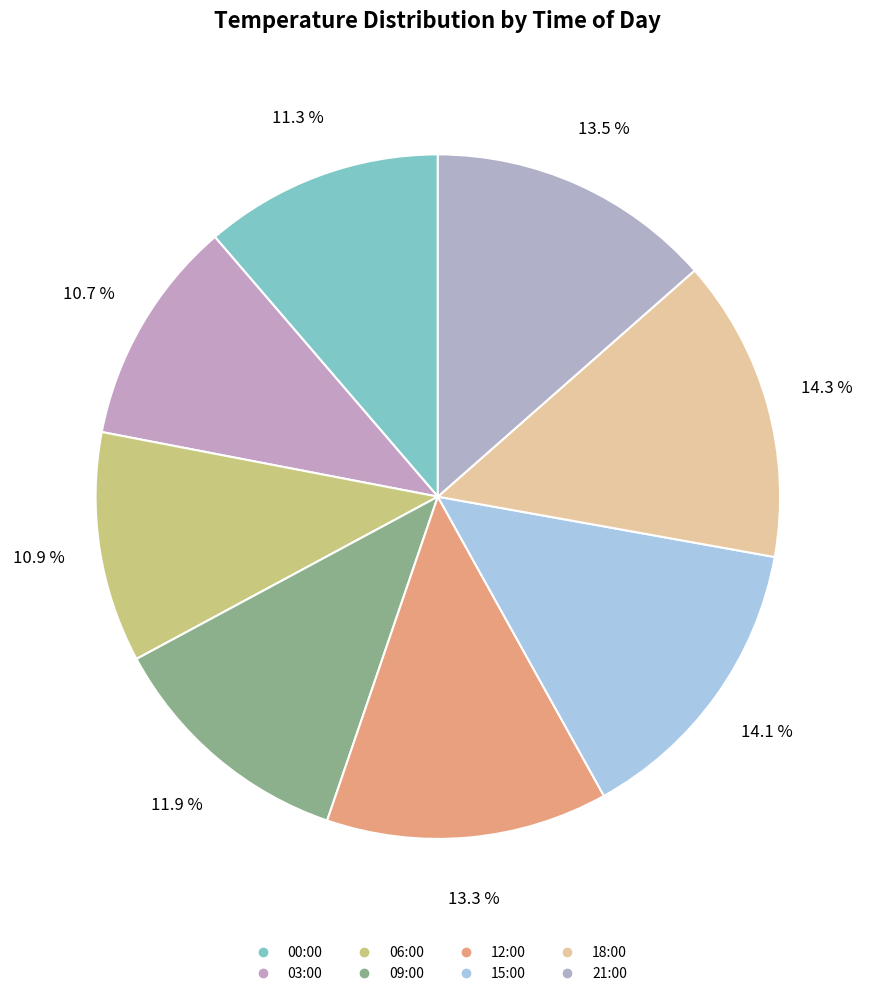

Does any single category account for the majority?

No